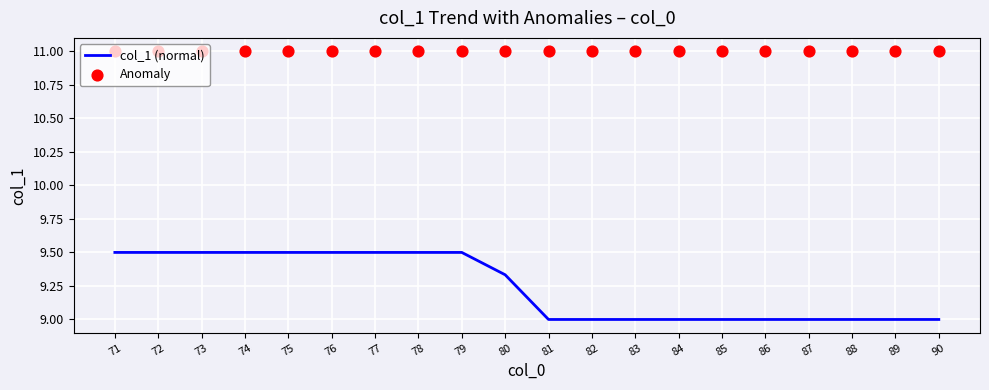

At which category is the sum across all series the highest?

71